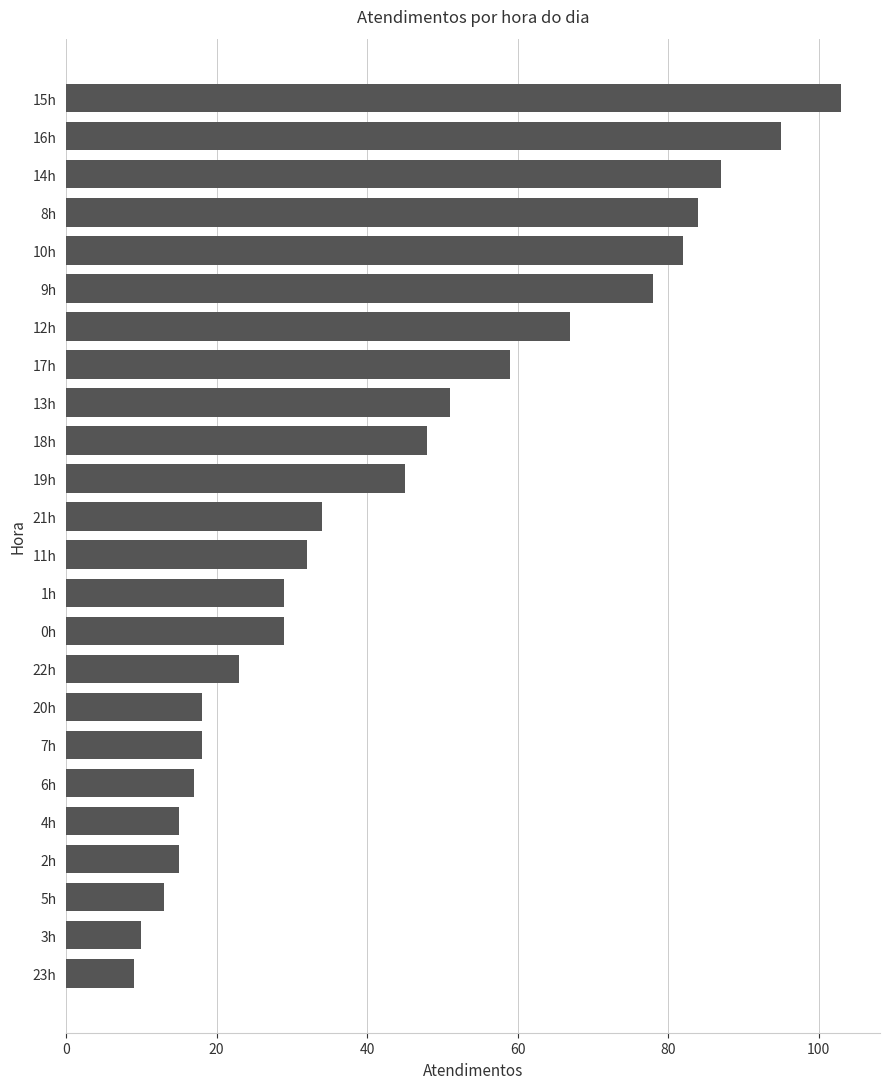

What is the change in value from 2h to 9h?

+63